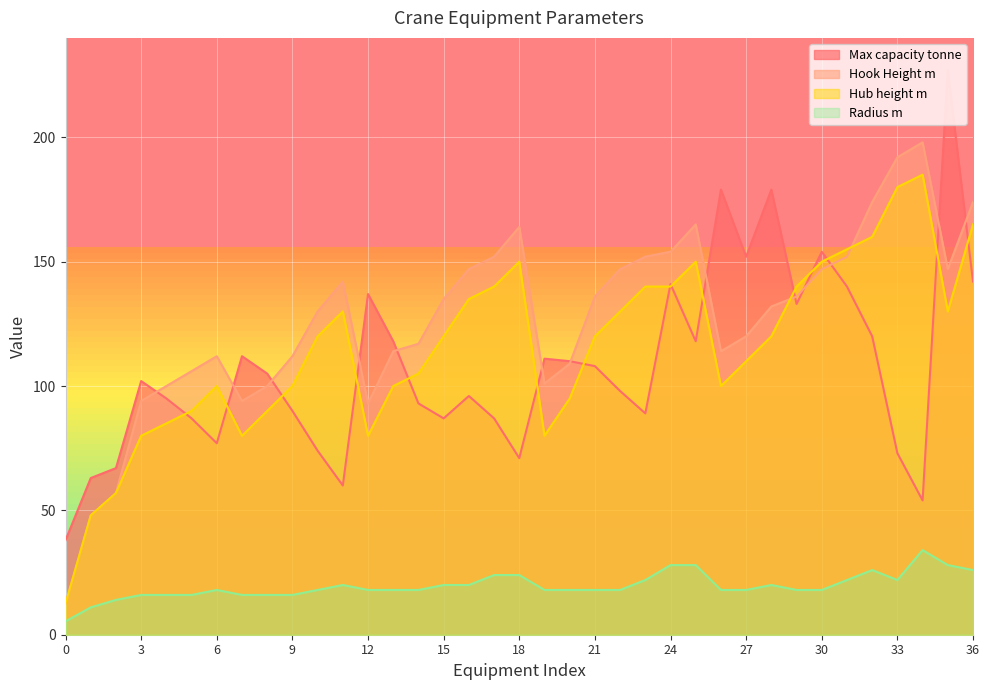

Reading right to left, list all the values displayed in this chart.

Max capacity tonne: 142.0	227.0	54.0	73.0	120.0	140.0	154.0	133.0	179.0	152.0	179.0	118.0	141.0	89.0	98.0	108.0	110.0	111.0	71.0	87.0	96.0	87.0	93.0	118.0	137.0	60.0	74.0	90.0	105.0	112.0	77.0	87.0	95.0	102.0	67.0	63.0	38.0
Hook Height m: 174.0	147.0	198.0	192.0	174.0	152.0	147.0	136.0	132.0	120.0	114.0	165.0	154.0	152.0	147.0	136.0	109.0	101.0	164.0	152.0	147.0	135.0	117.0	114.0	93.0	142.0	130.0	112.0	100.0	94.0	112.0	106.0	100.0	94.0	57.0	48.0	12.5
Hub height m: 165.0	130.0	185.0	180.0	160.0	155.0	150.0	140.0	120.0	110.0	100.0	150.0	140.0	140.0	130.0	120.0	95.0	80.0	150.0	140.0	135.0	120.0	105.0	100.0	80.0	130.0	120.0	100.0	90.0	80.0	100.0	90.0	85.0	80.0	57.0	48.0	12.5
Radius m: 26.0	28.0	34.0	22.0	26.0	22.0	18.0	18.0	20.0	18.0	18.0	28.0	28.0	22.0	18.0	18.0	18.0	18.0	24.0	24.0	20.0	20.0	18.0	18.0	18.0	20.0	18.0	16.0	16.0	16.0	18.0	16.0	16.0	16.0	14.0	11.0	5.4